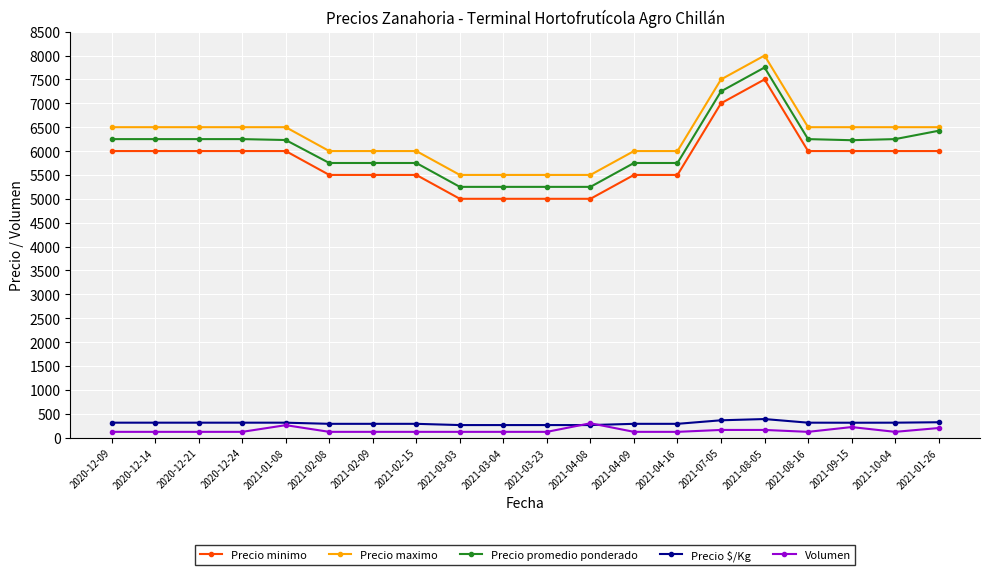

What is the label of the 3rd point from the right?

2021-09-15